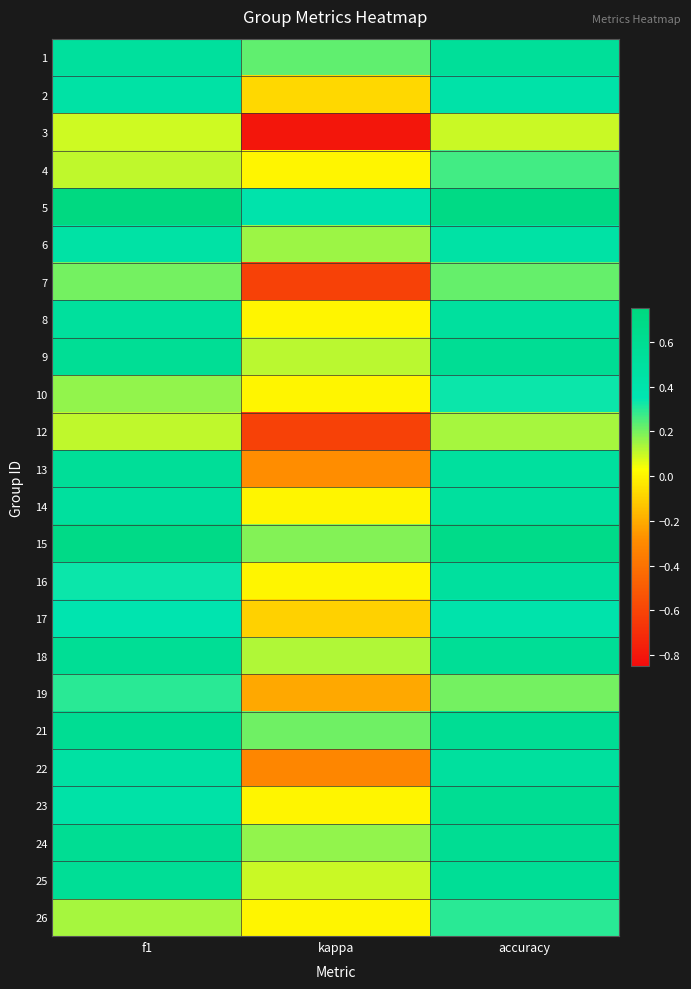

At which category does the chart reach its peak across all series?

f1